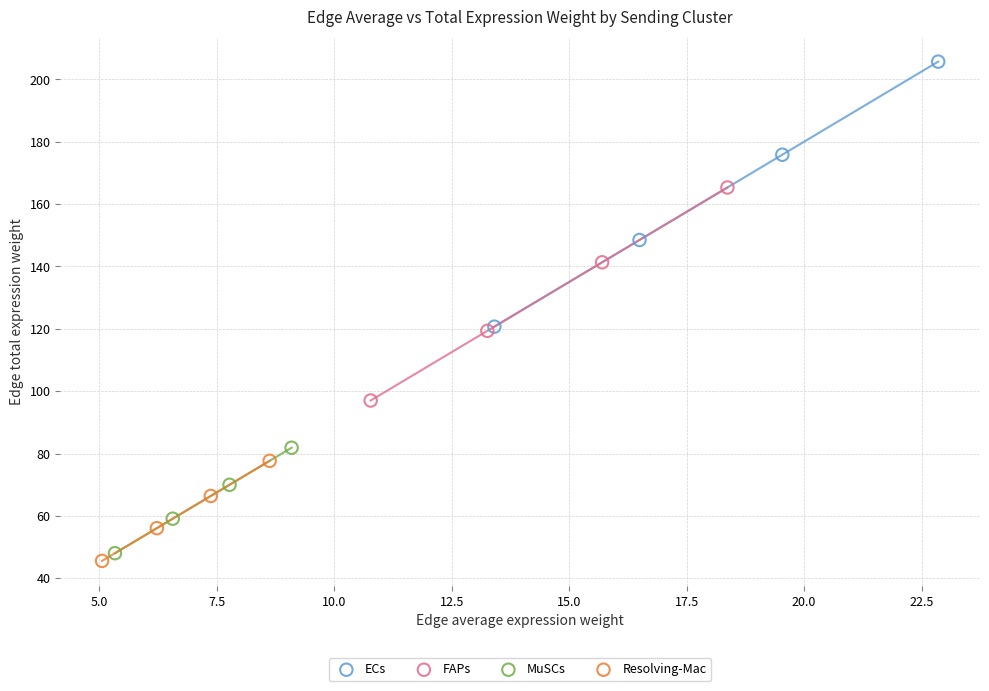

Which series reaches the maximum Y coordinate?

ECs